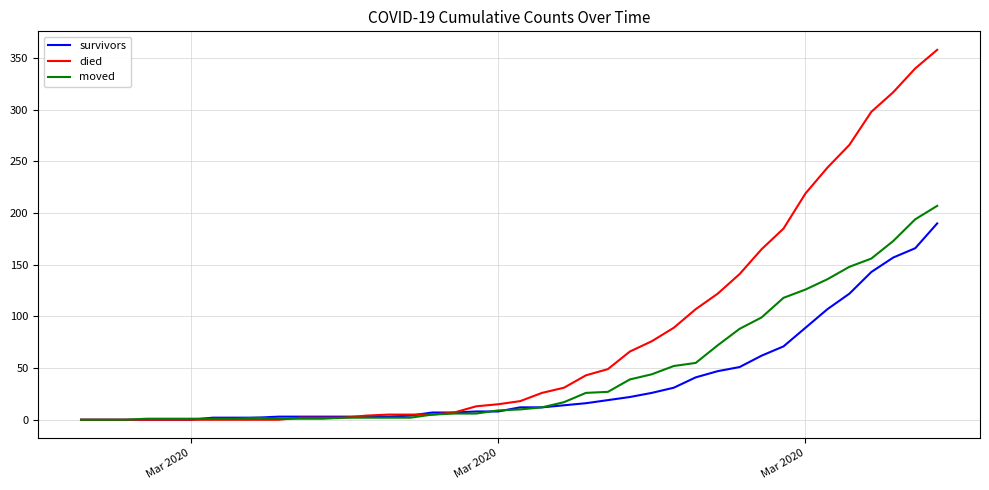

How many categories are shown in the chart?

40